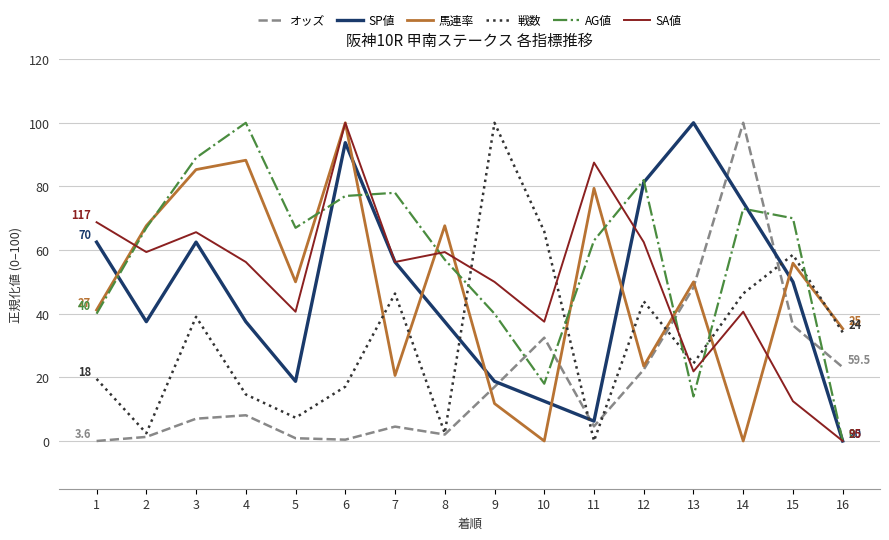

True or false: AG値 and 馬連率 cross at least once.

True